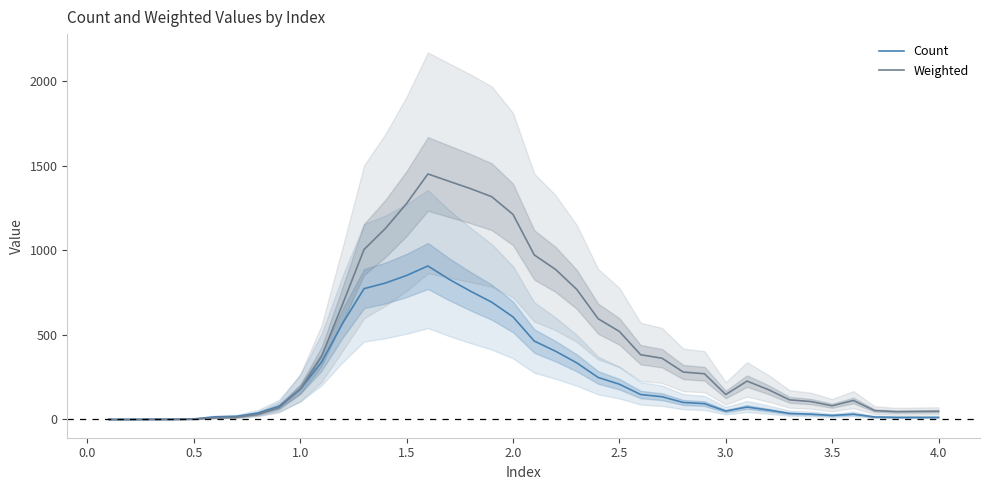

True or false: Count and Weighted intersect in this chart.

False